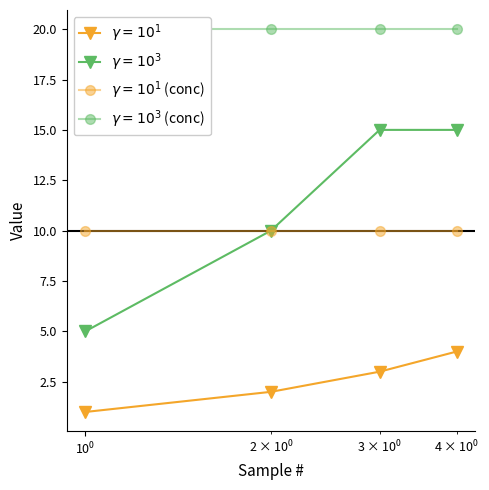

Where does the _SampleSequence series first go above 3?

4